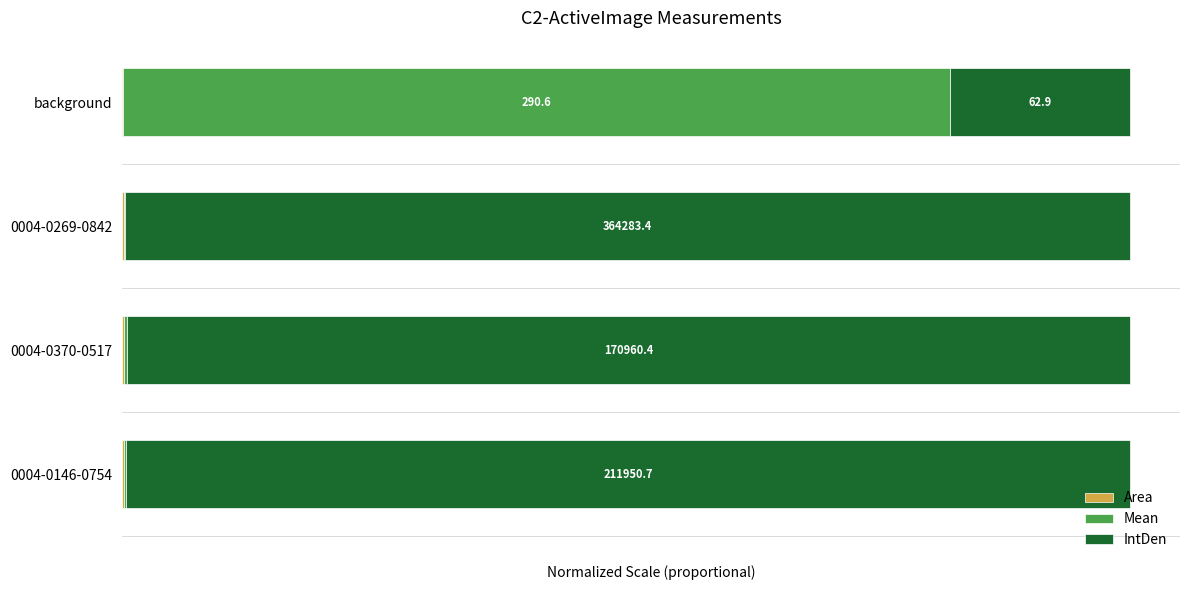

Reading right to left, transcribe all the data shown in this chart.

Area: 0.0	0.0	0.0	0.0
Mean: 0.0	0.0	0.0	8.2
IntDen: 10.0	9.9	10.0	1.8